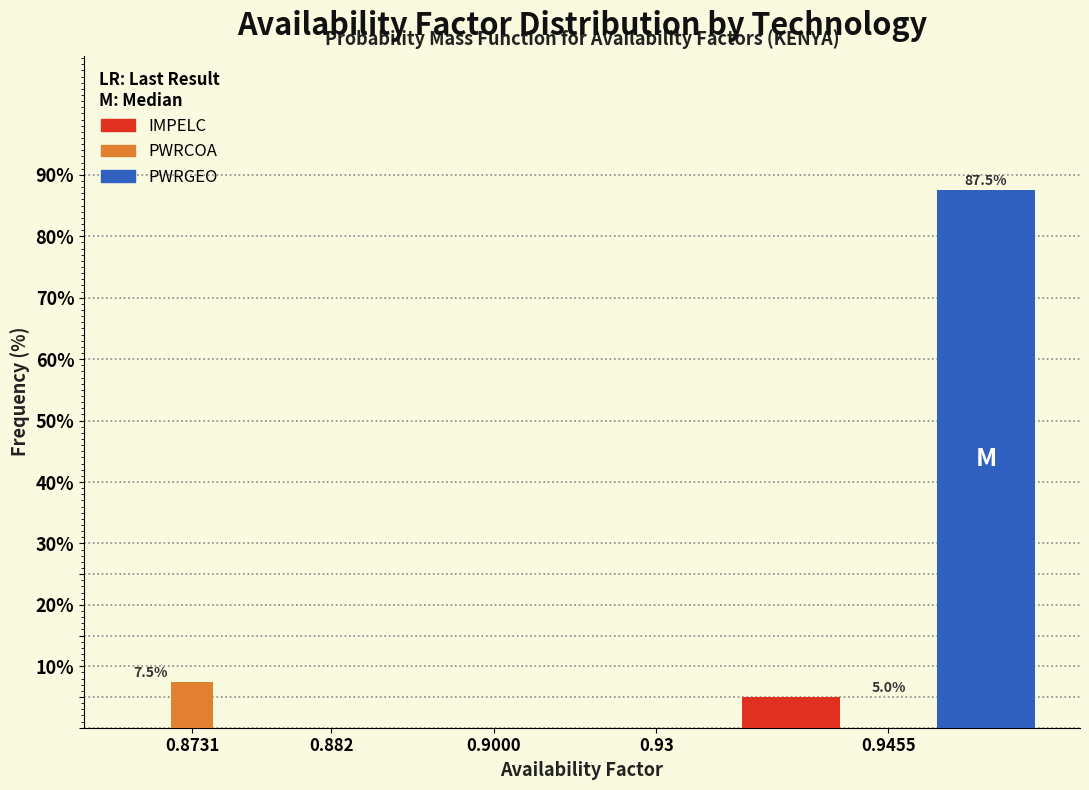

Reading left to right, list all the values displayed in this chart.

IMPELC: 0.8731=0.0	0.882=0.0	0.9000=0.0	0.93=0.0	0.9455=5.0
PWRCOA: 0.8731=7.5	0.882=0.0	0.9000=0.0	0.93=0.0	0.9455=0.0
PWRGEO: 0.8731=0.0	0.882=0.0	0.9000=0.0	0.93=0.0	0.9455=87.5